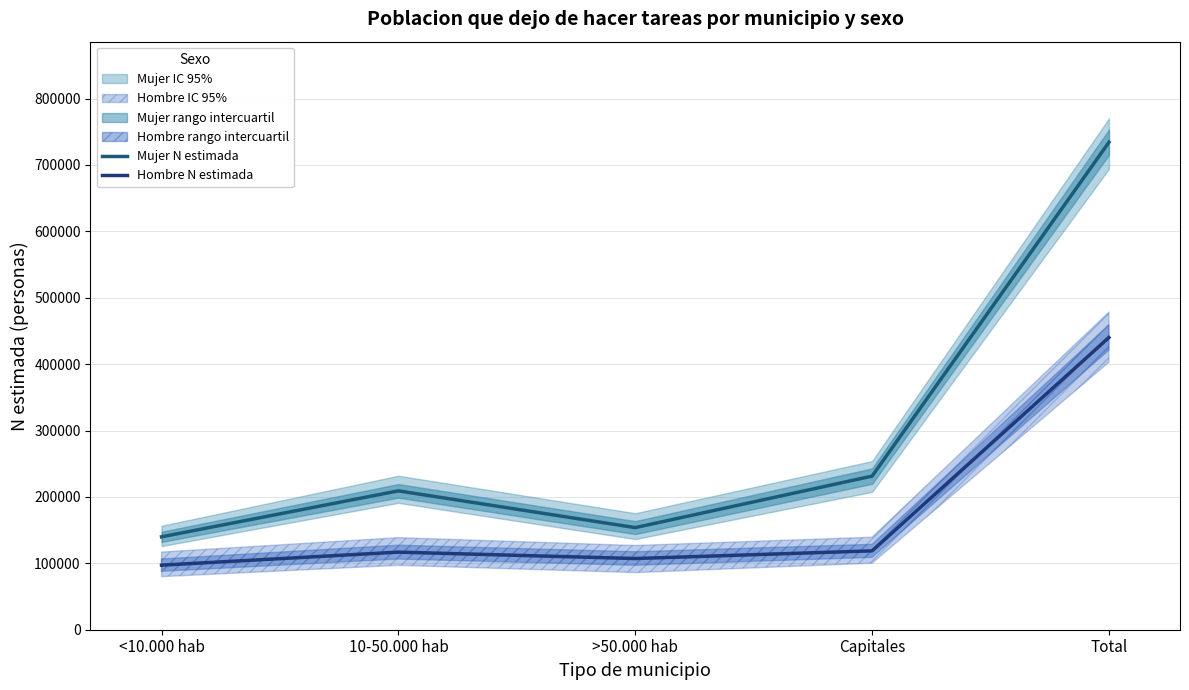

Where does the Mujer N estimada series first go above 209143?

Capitales